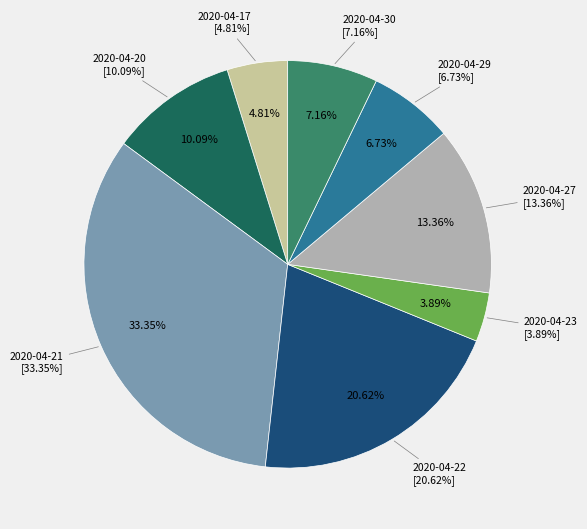

To the nearest percent, what percentage of the pie is 2020-04-27?

13%